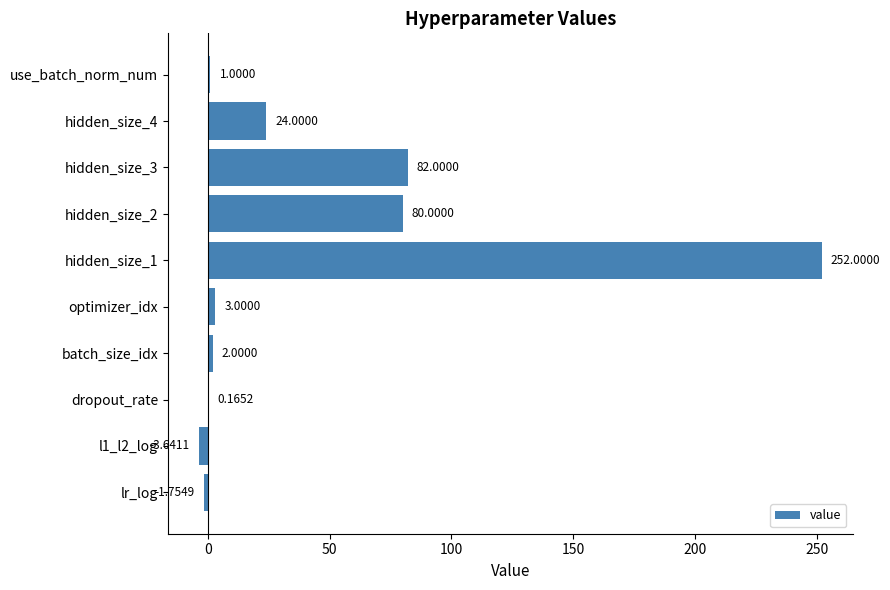

Does the chart contain stacked bars?

No